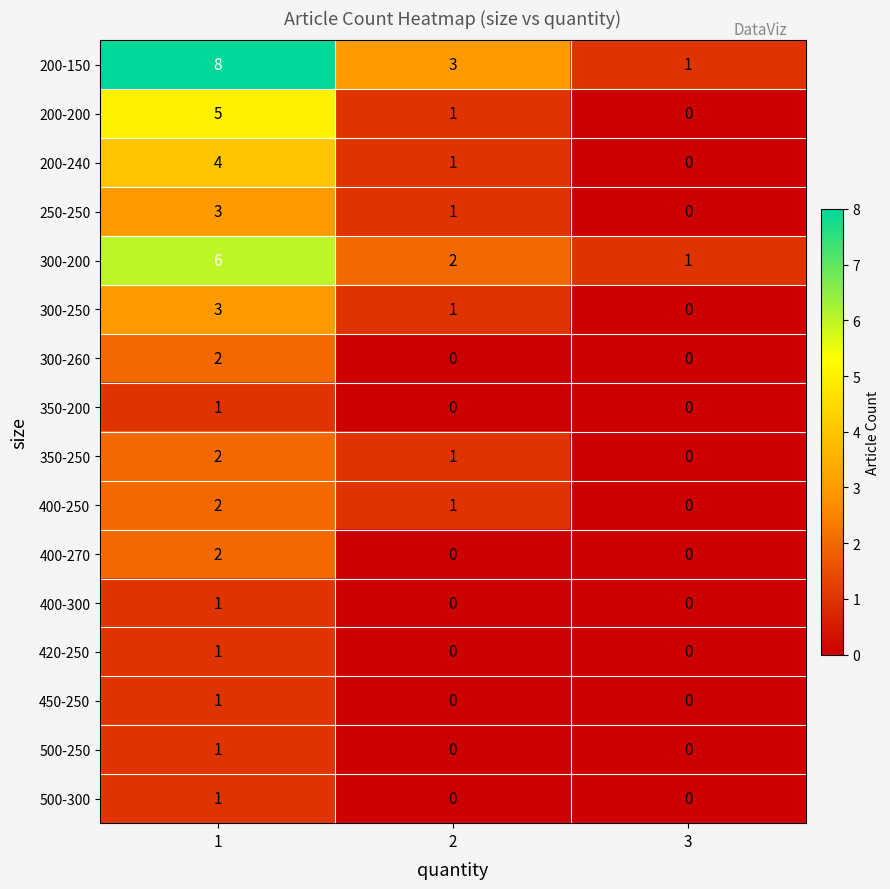

Is the value of 420-250 at 2 greater than the value of 300-260 at 1?

No